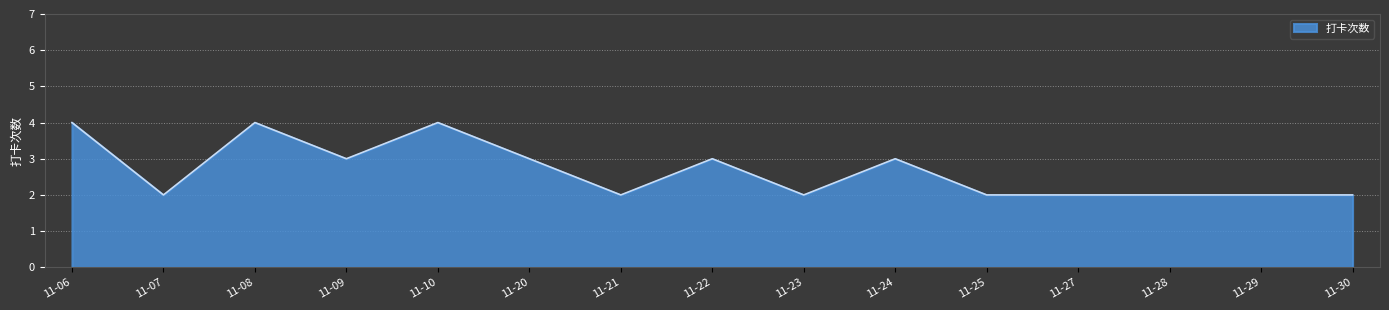

The chart shows a value of 3 at 11-20. True or false?

True